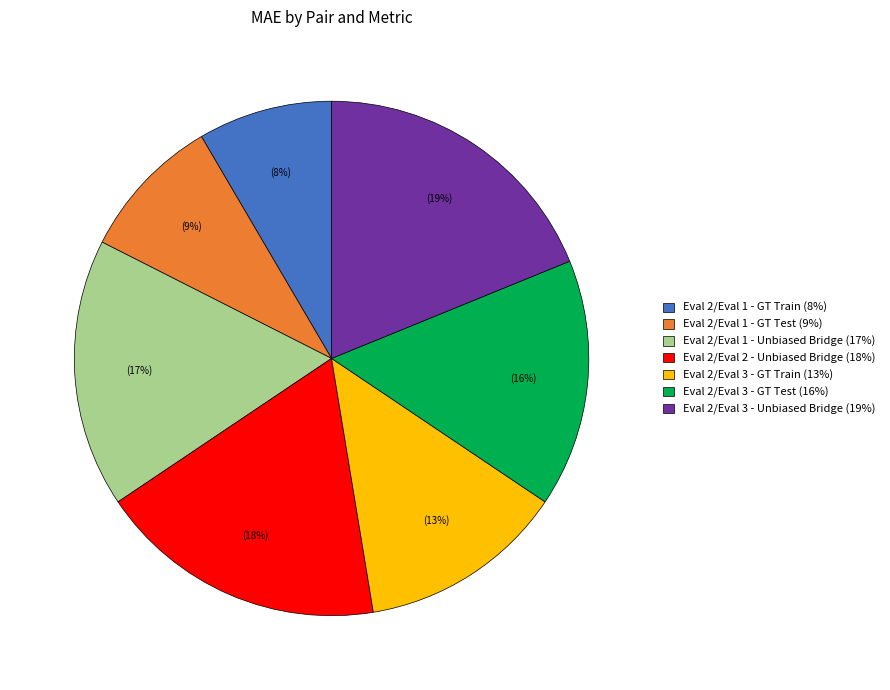

To the nearest percent, what is the average slice percentage?

14%